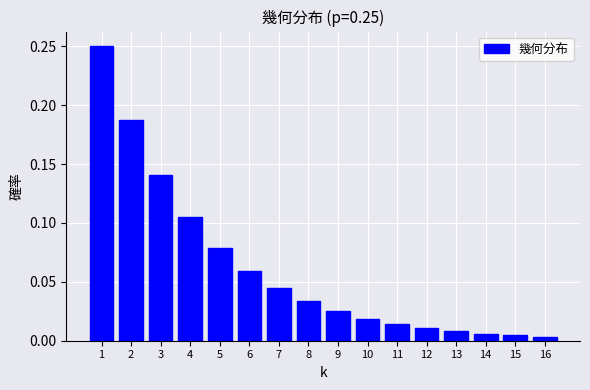

What is the sum of all values?

1.0